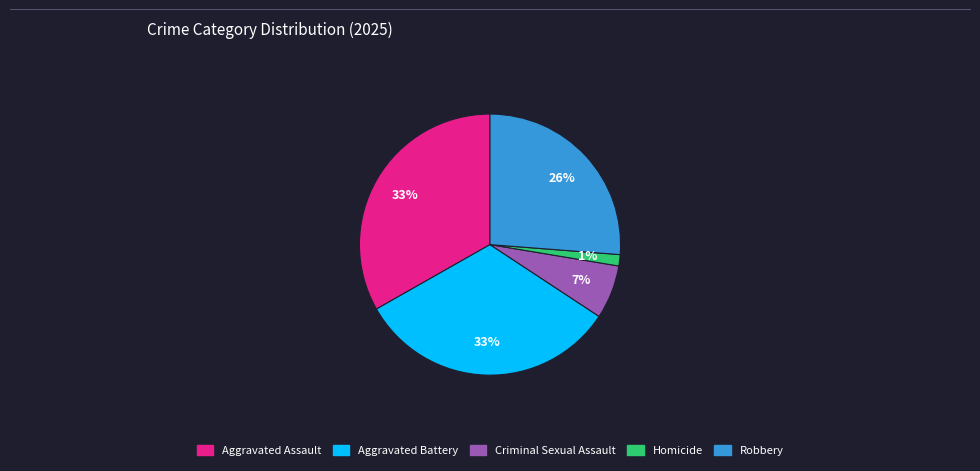

Count the number of slices in the pie.

5